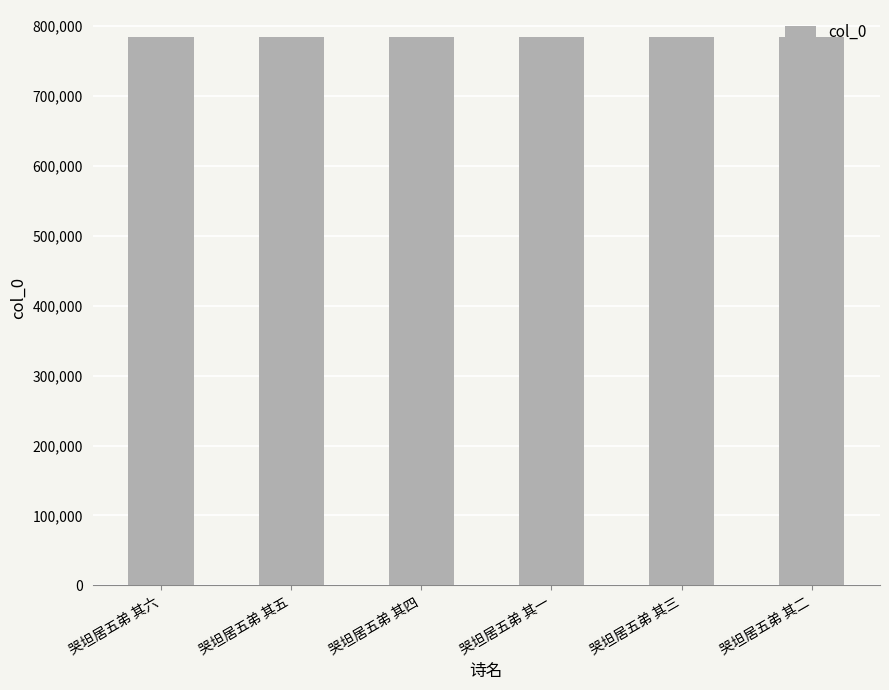

True or false: the data shows 1268129 at 哭坦居五弟 其四.

False